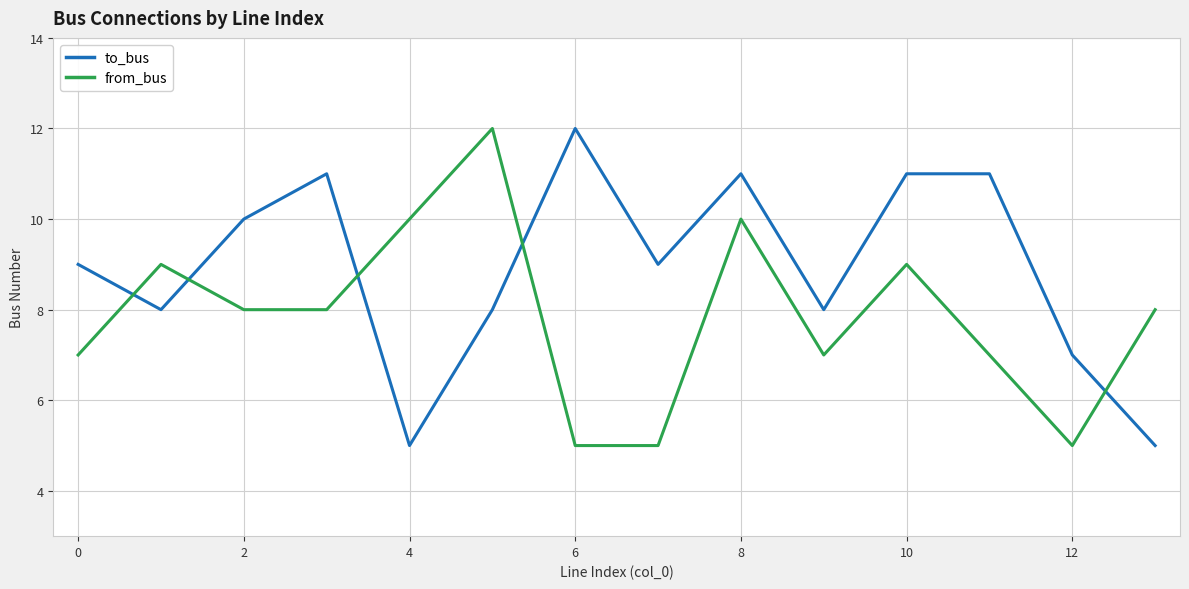

Rank the series by their average value, from lowest to highest.

from_bus, to_bus